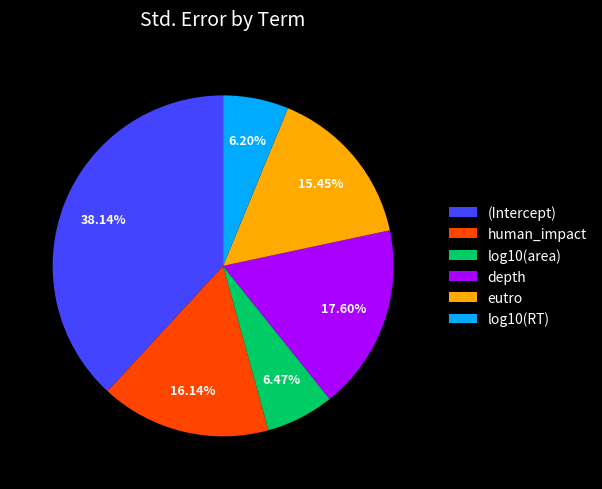

Which category has the biggest portion of the pie?

(Intercept)